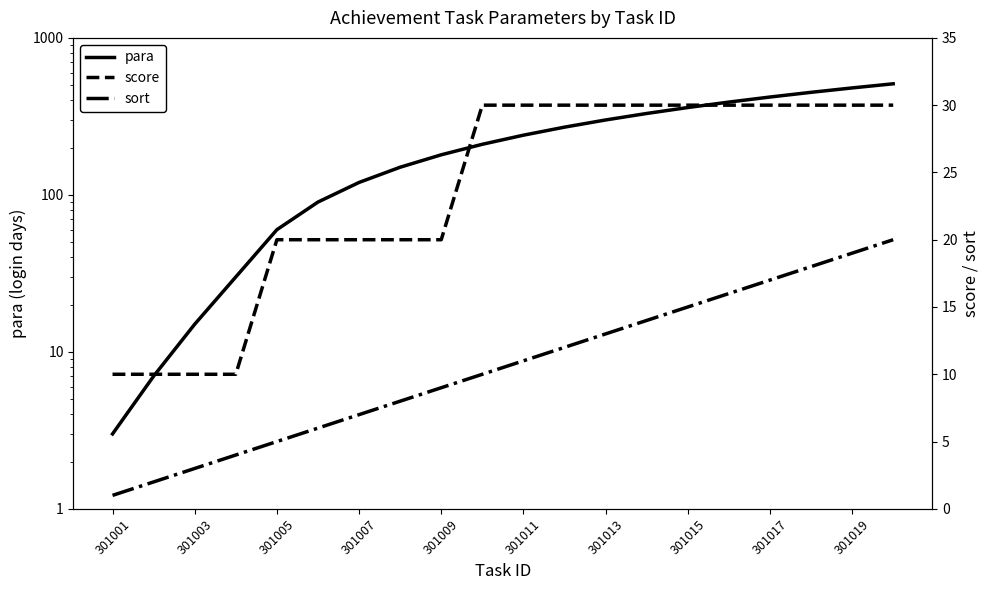

Is the value of sort at 10 greater than the value of para at 17?

No